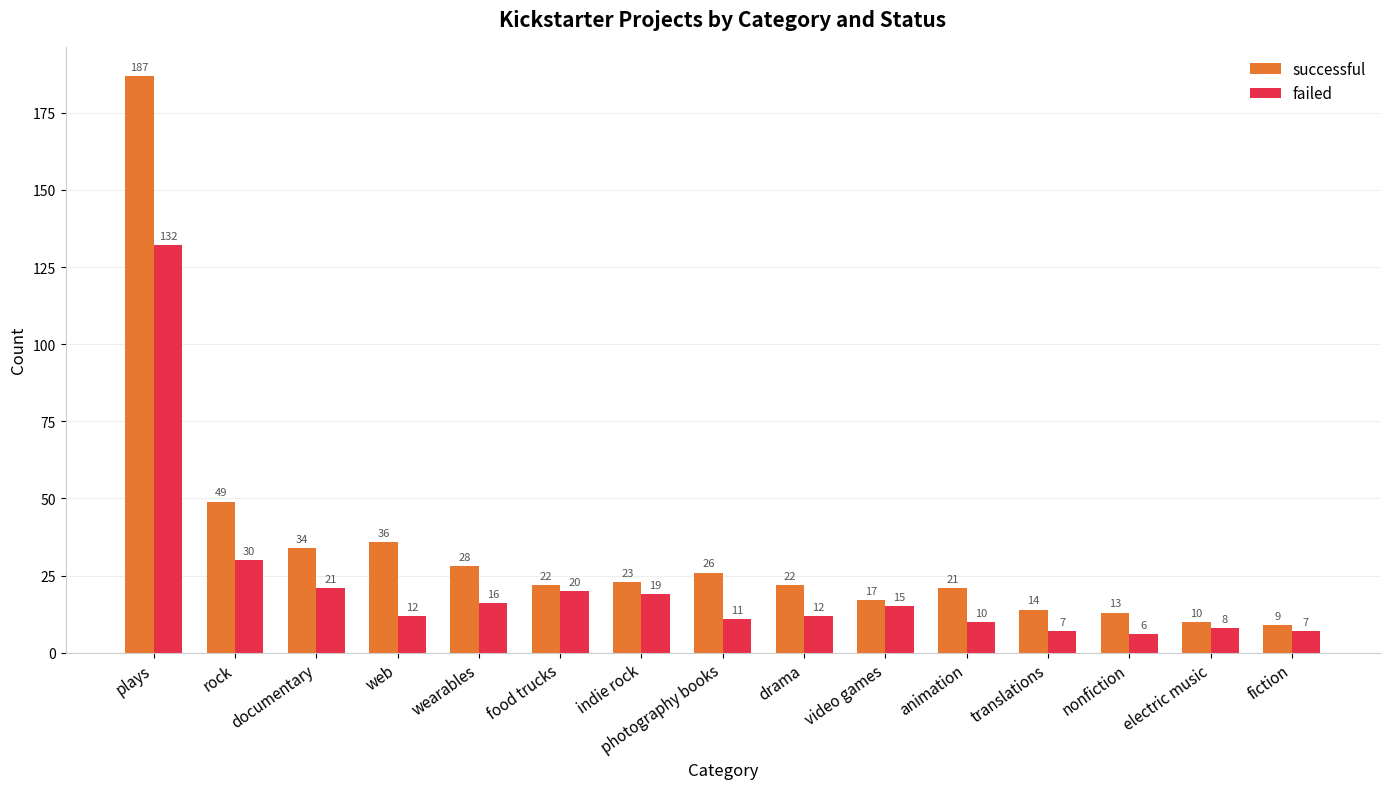

The successful series shows 36 at web. True or false?

True